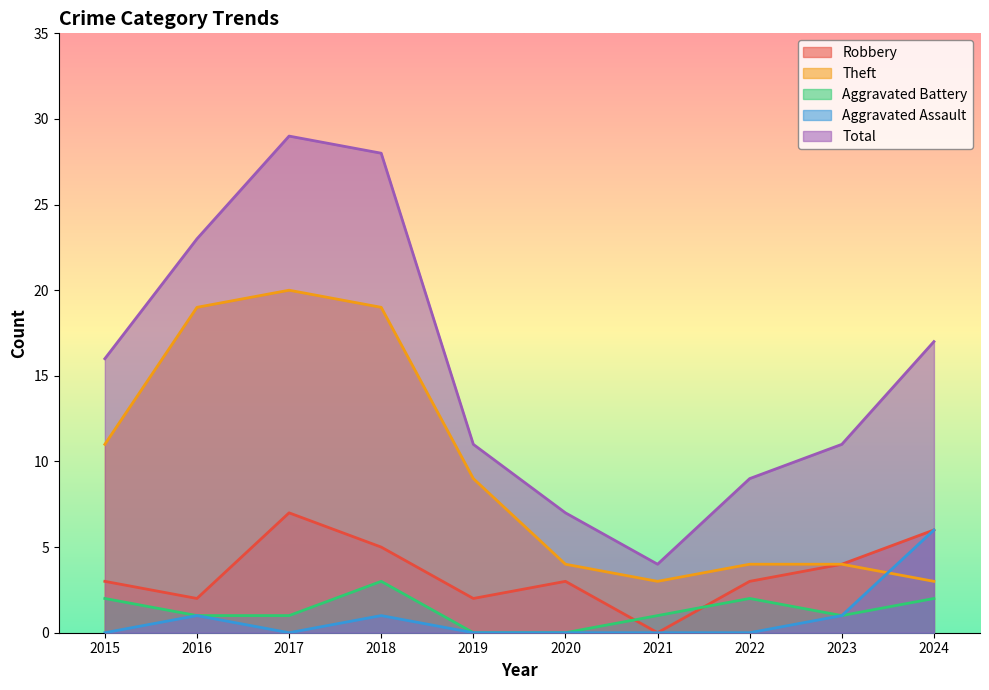

Does the chart have visible grid lines?

No